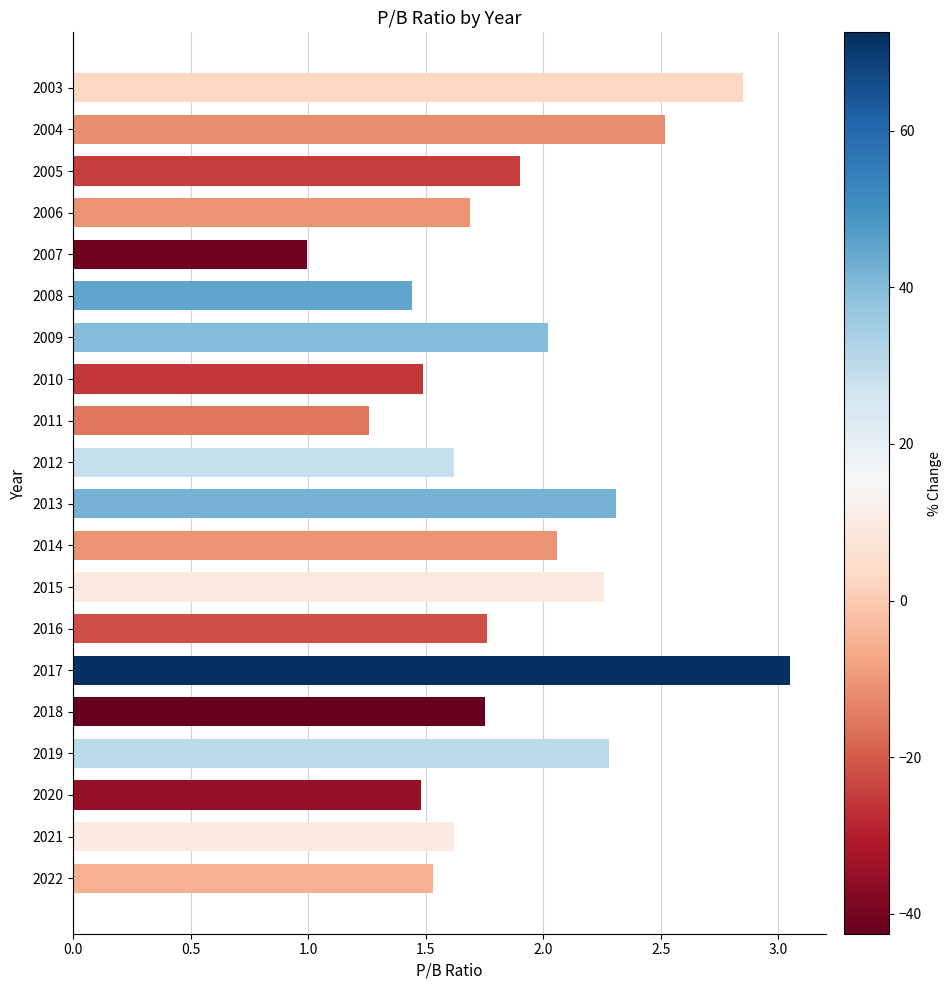

How many series are shown in this chart?

1